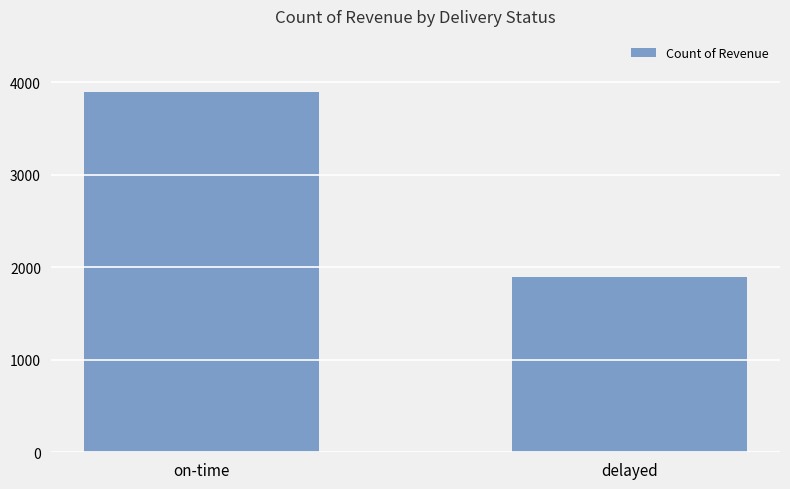

What position from the left is on-time?

1